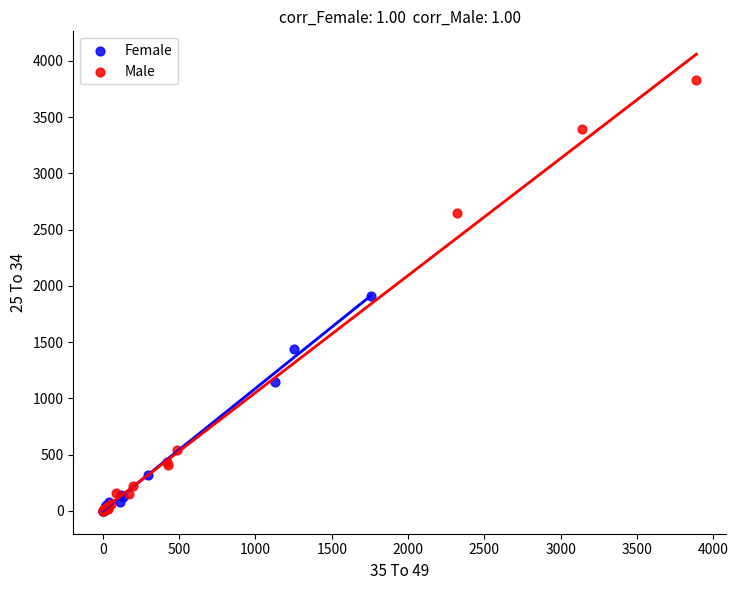

Which series has the largest Y range (max minus min)?

Male